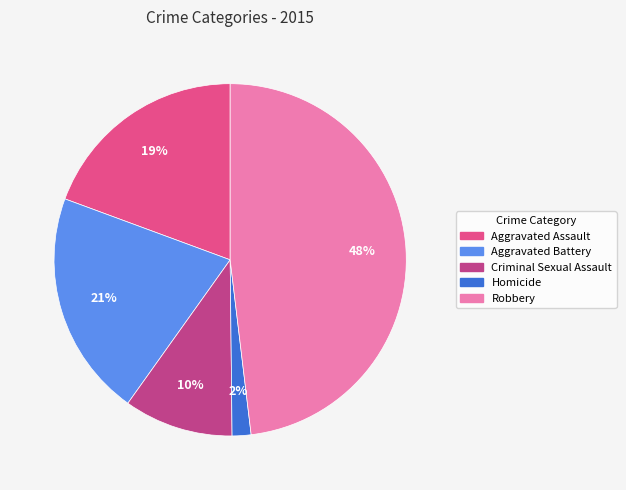

Rank the categories by value from highest to lowest.

Robbery, Aggravated Battery, Aggravated Assault, Criminal Sexual Assault, Homicide